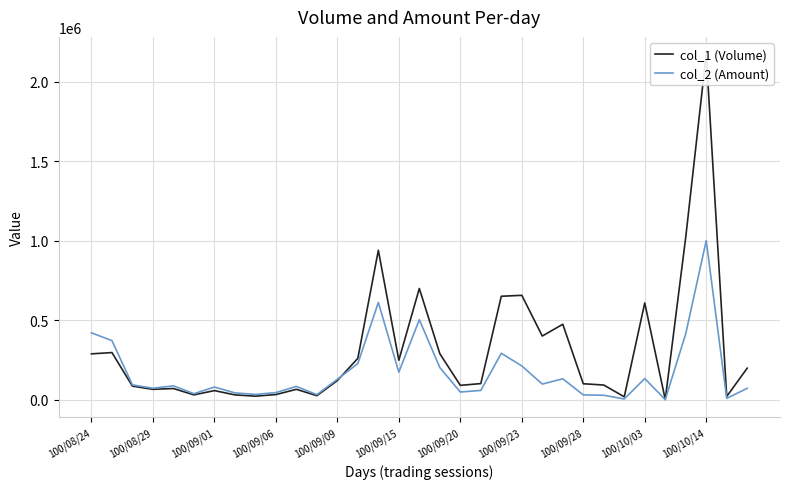

Which series has the largest range (max minus min)?

col_1 (Volume)